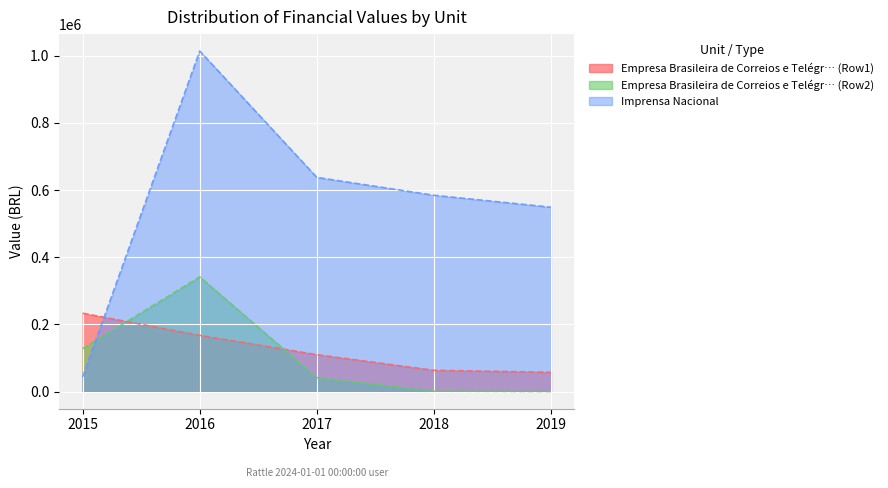

Which category has the lowest value in the Imprensa Nacional series?

2015